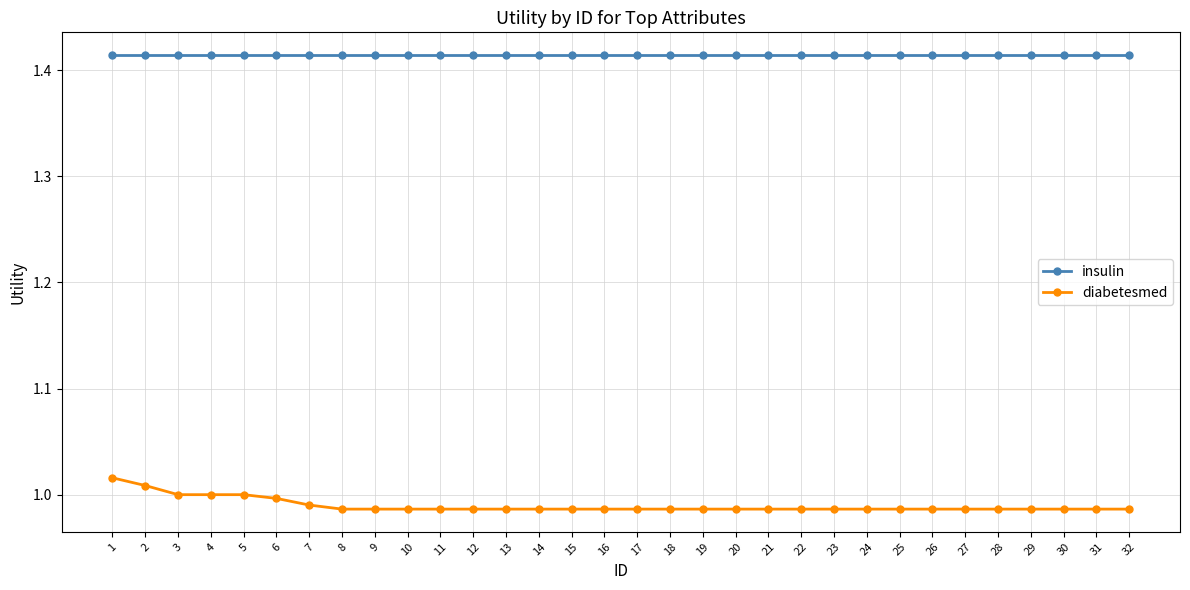

What is the sum of the insulin values at 4 and 13?

2.8